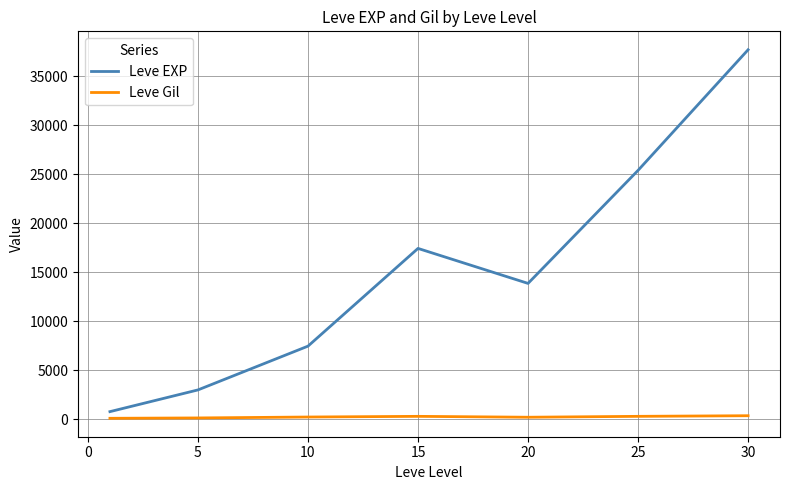

Which series has the widest spread of values?

Leve EXP